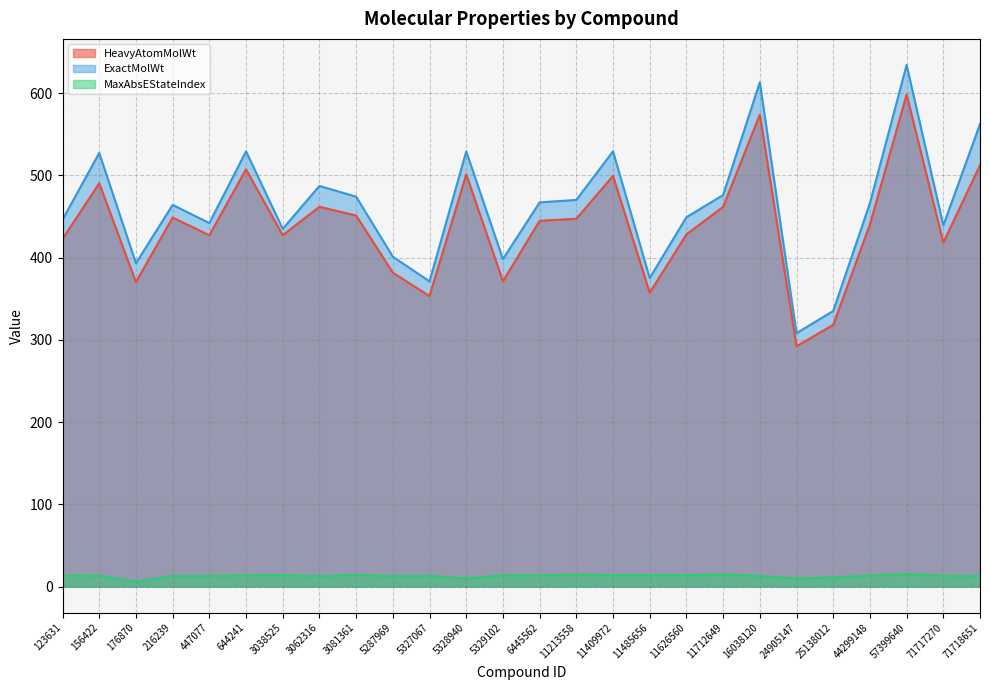

What is the difference between the maximum and minimum values in the MaxAbsEStateIndex series?

9.4